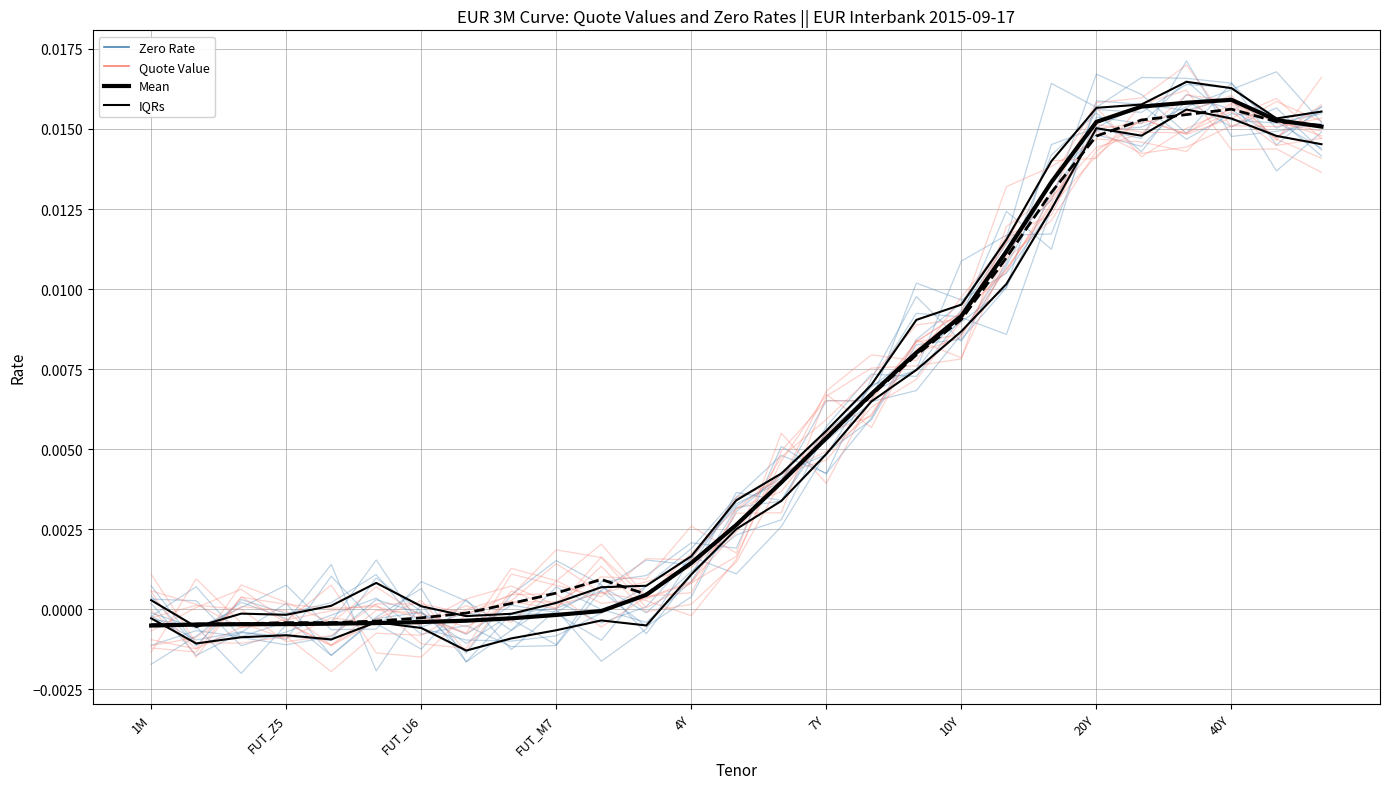

What is the sum of all Zero Rate ensemble values?

0.1